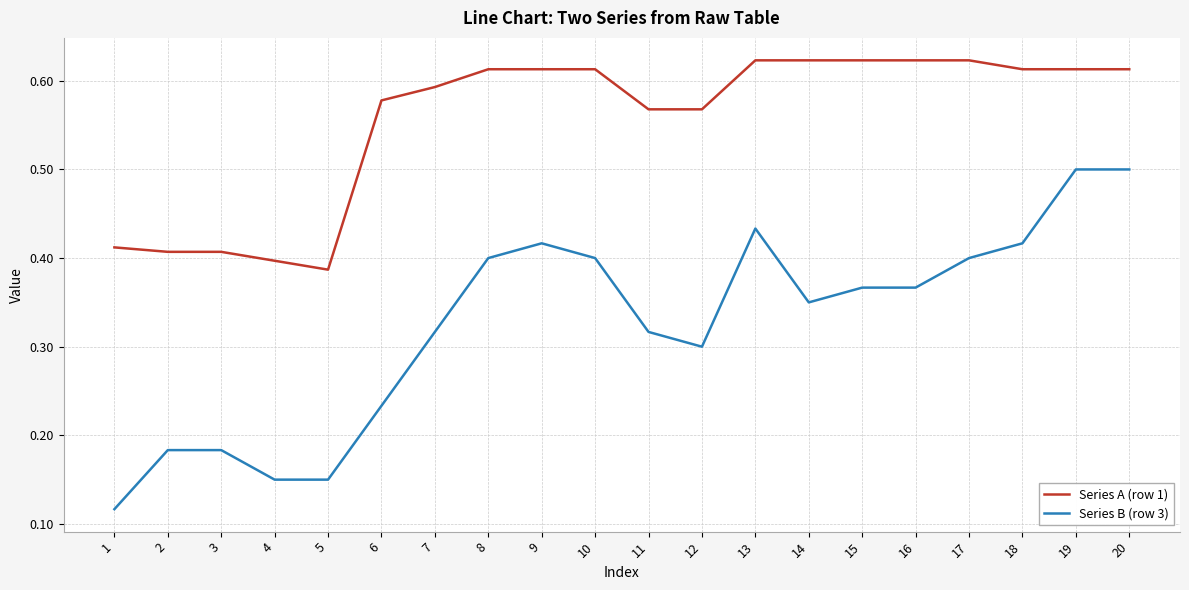

Which series has the widest spread of values?

Series B (row 3)